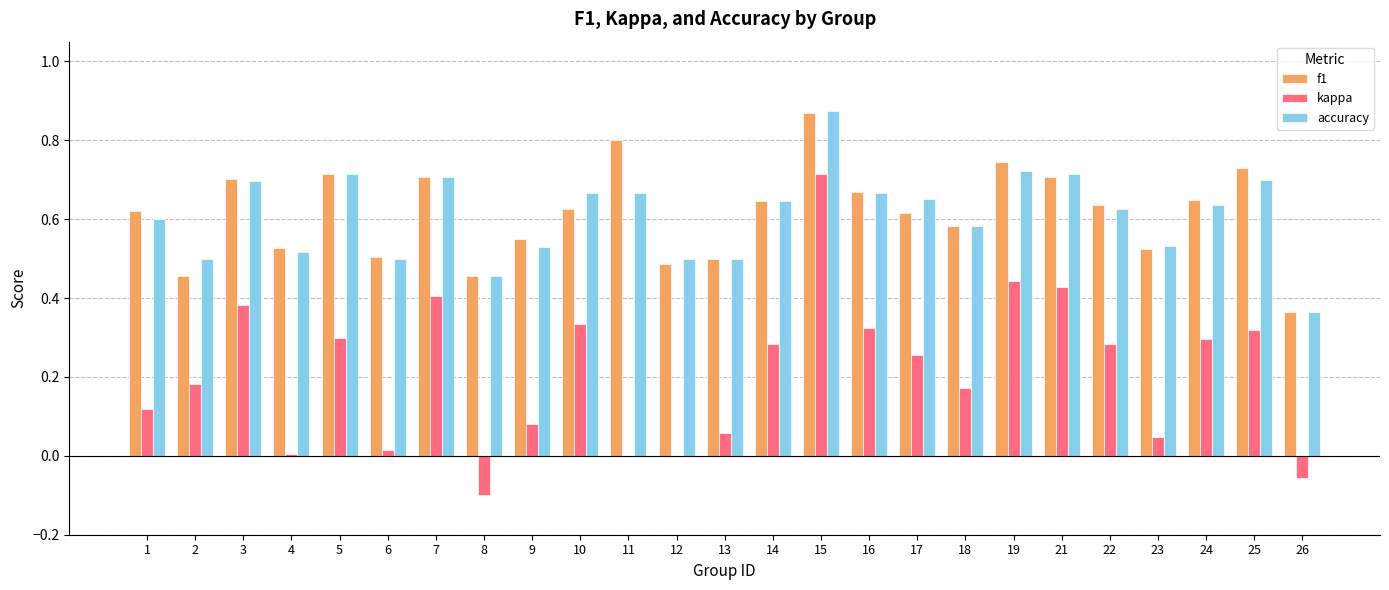

How many data points does each series have?

25